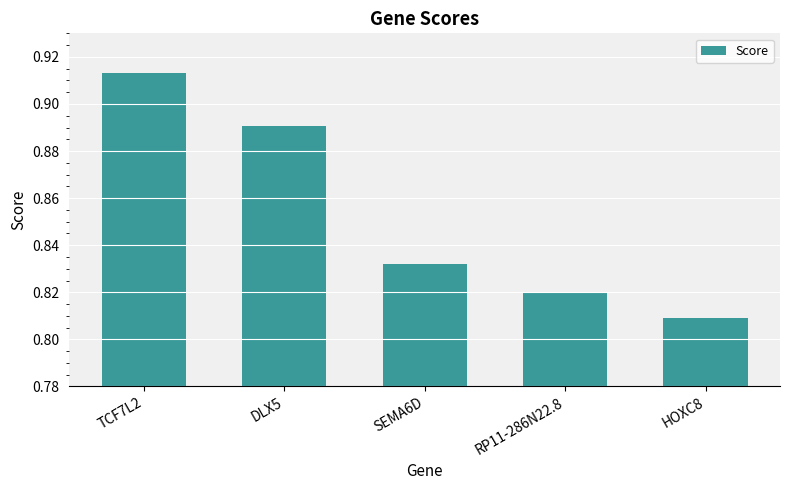

What is the label of the 2nd bar from the right?

RP11-286N22.8